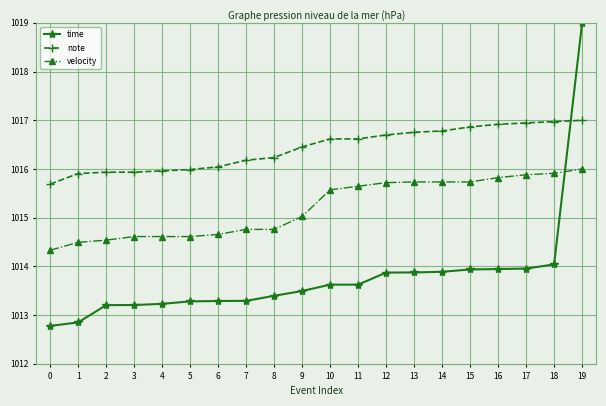

How many categories are shown in the chart?

20